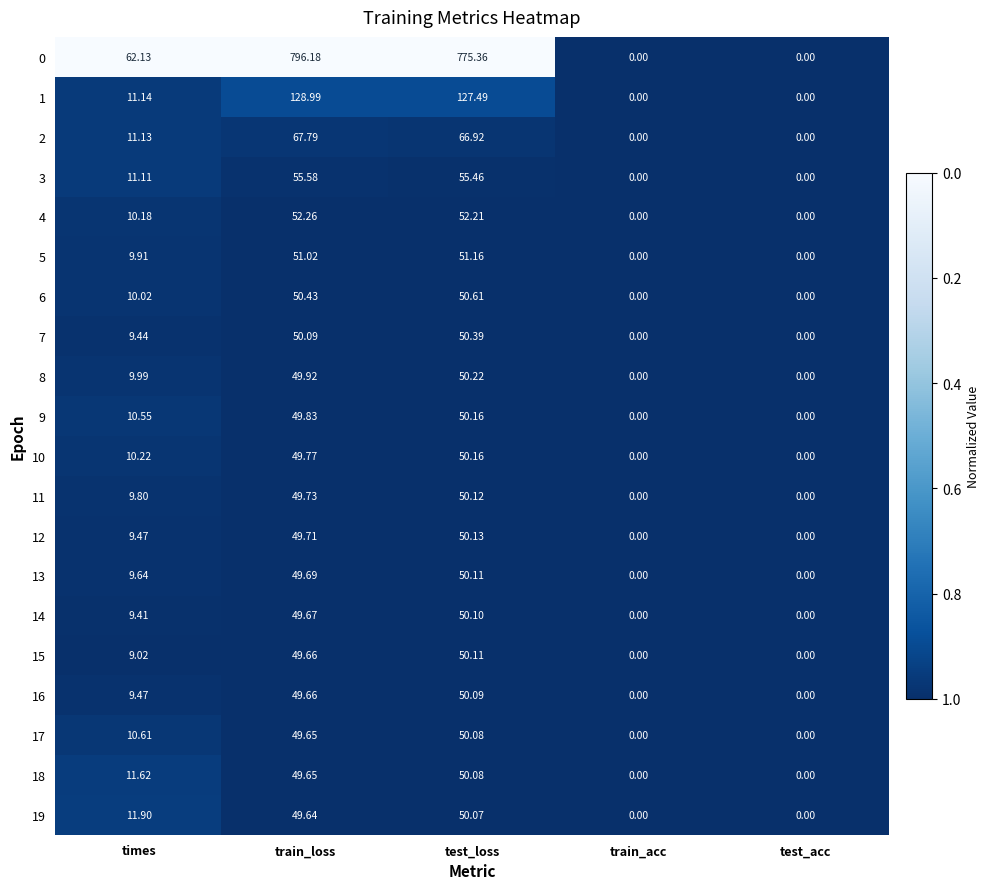

Which category has the highest value in the 4 series?

train_loss